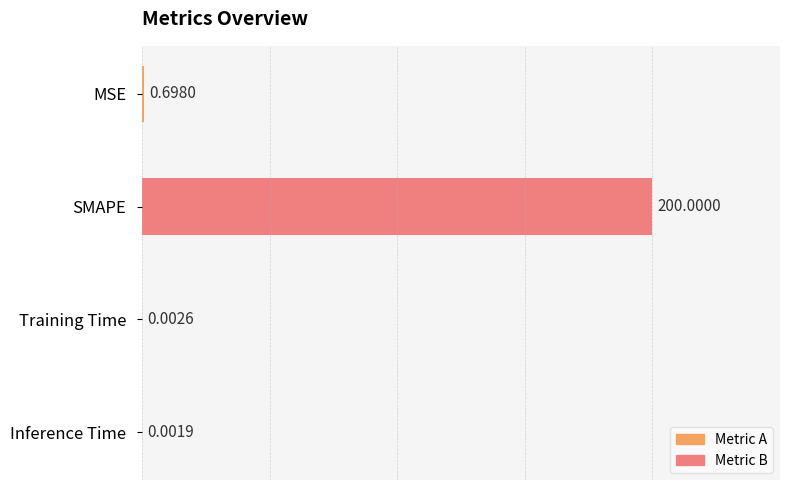

What is the sum of the values at Inference Time and MSE?

0.7